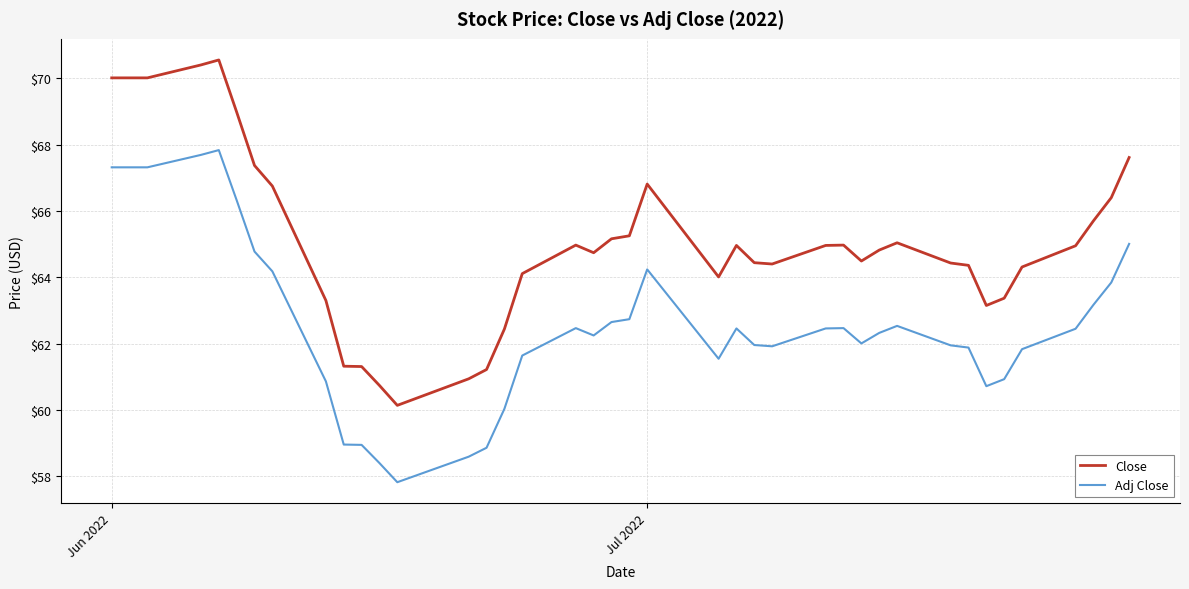

True or false: Close and Adj Close intersect in this chart.

False